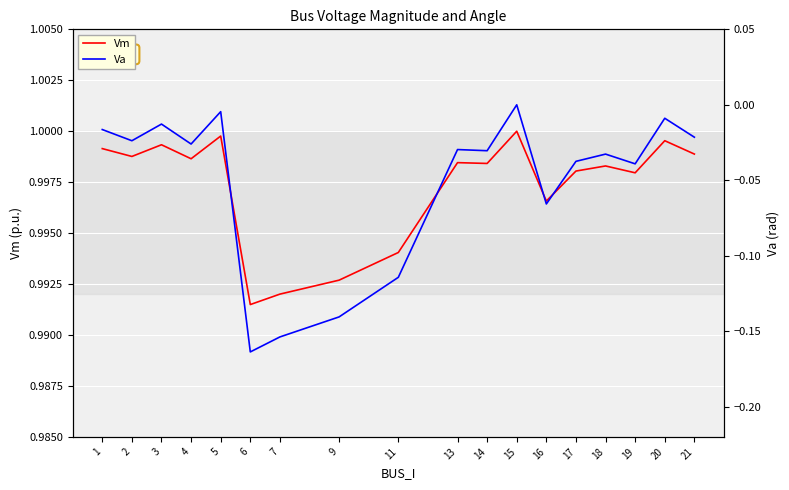

Rank the categories by Va value from highest to lowest.

15, 5, 20, 3, 1, 21, 2, 4, 13, 14, 18, 17, 19, 16, 11, 9, 7, 6